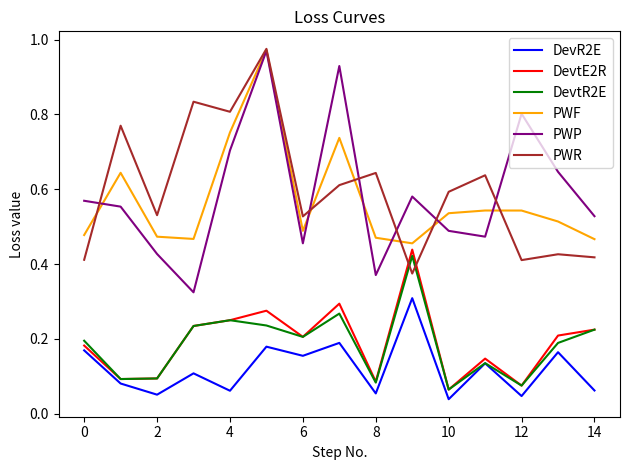

Which series has the widest spread of values?

PWP